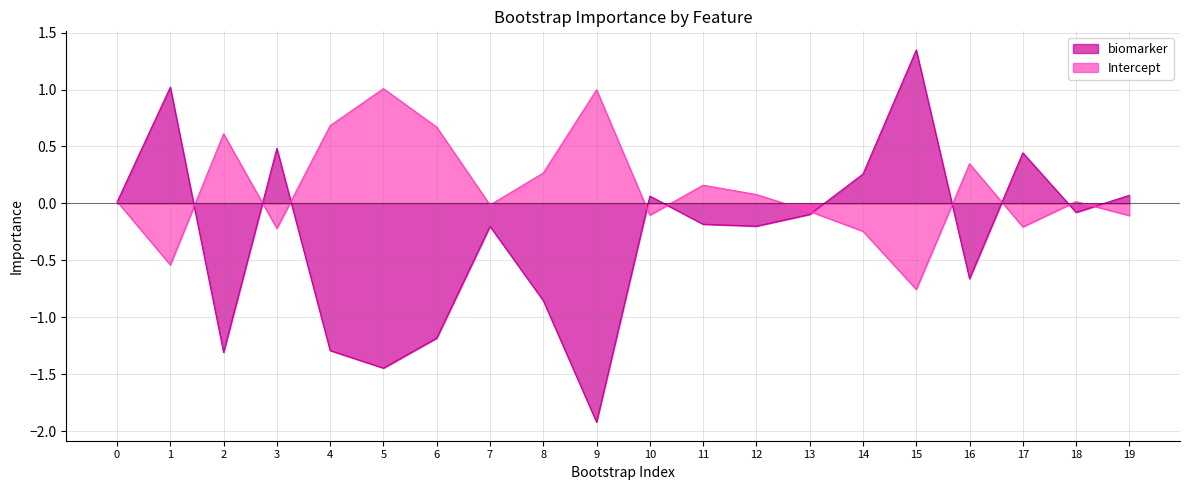

Is the value of biomarker at 17 greater than the value of Intercept at 17?

Yes